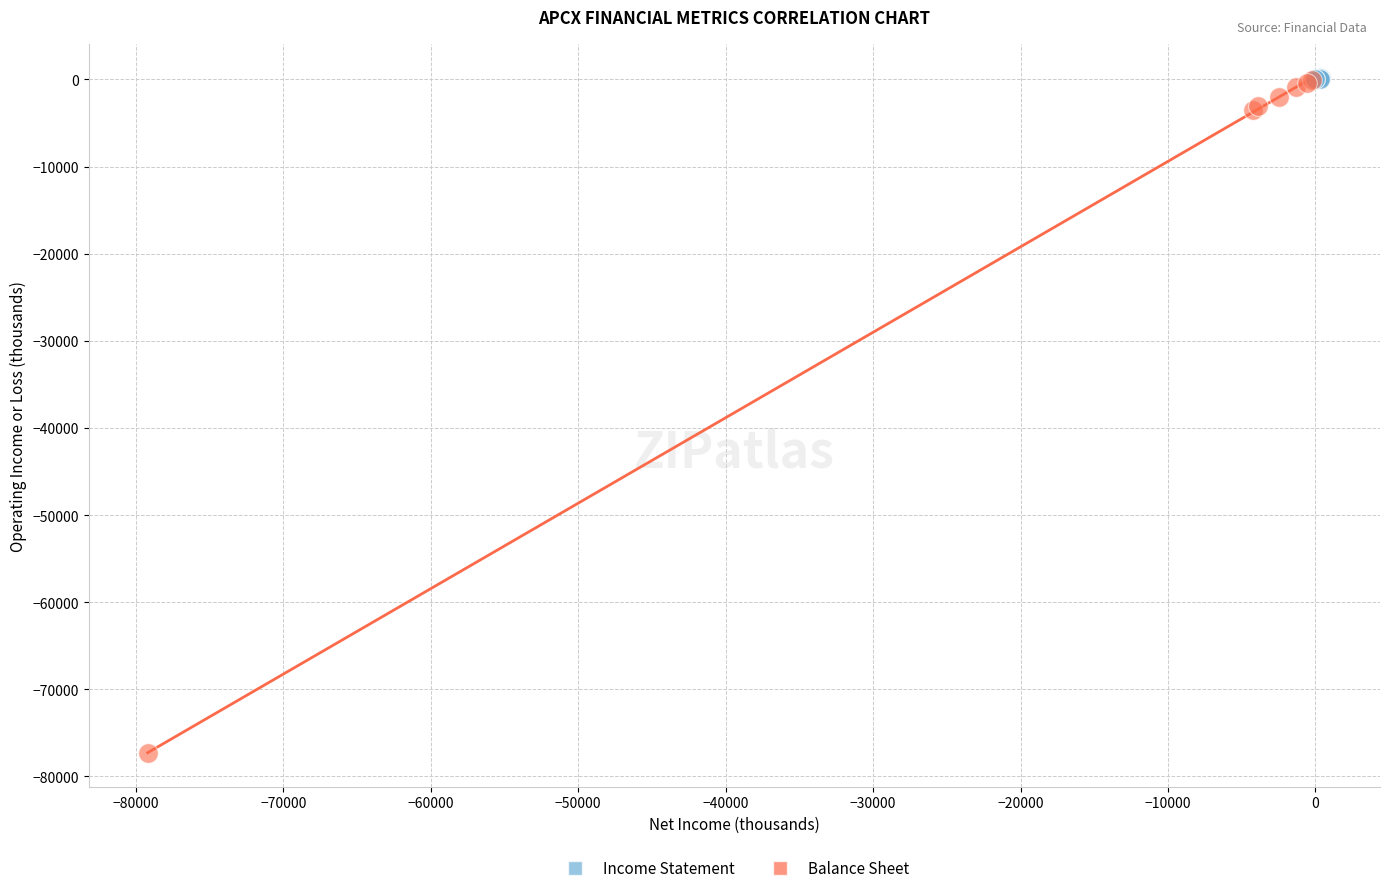

Which series contains the lowest Y value?

Balance Sheet